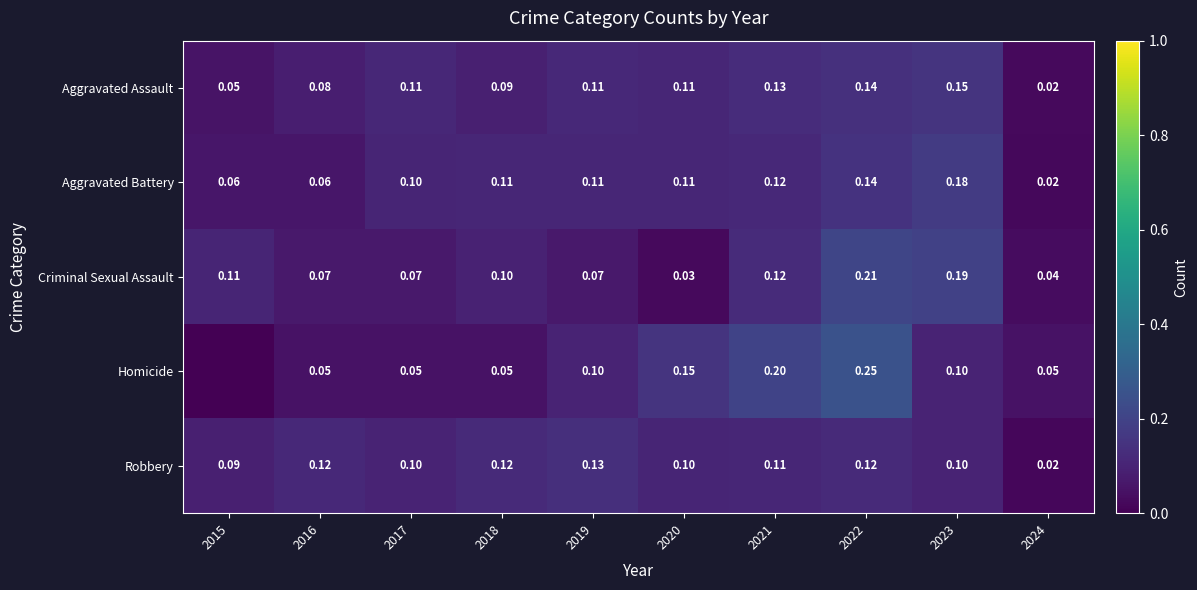

Where is Criminal Sexual Assault nearest to the value 0?

2020